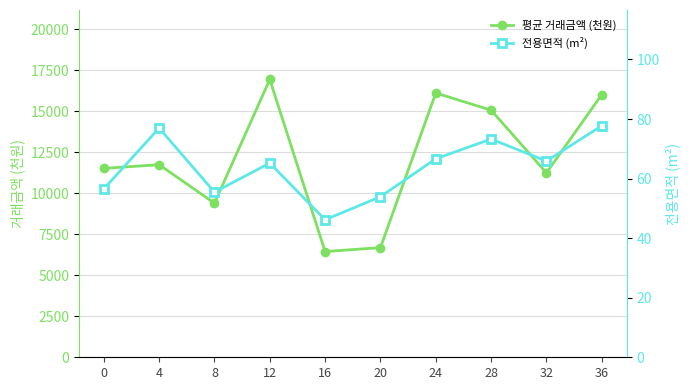

True or false: 평균 거래금액 (천원) and 전용면적 (m²) cross at least once.

False